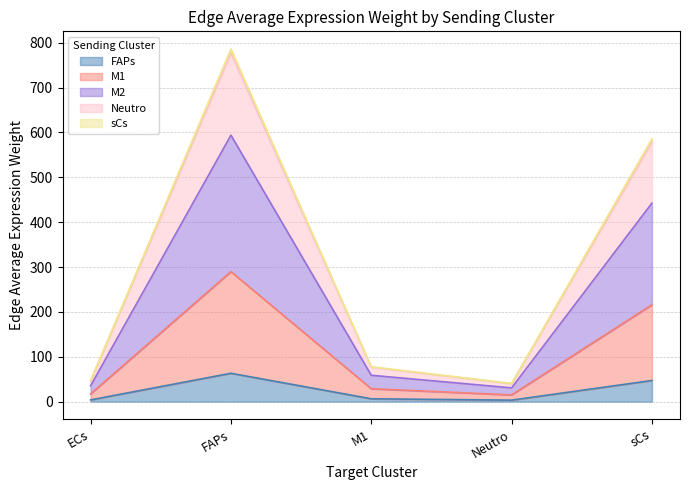

Is it true that FAPs equals 63.1 at FAPs?

True